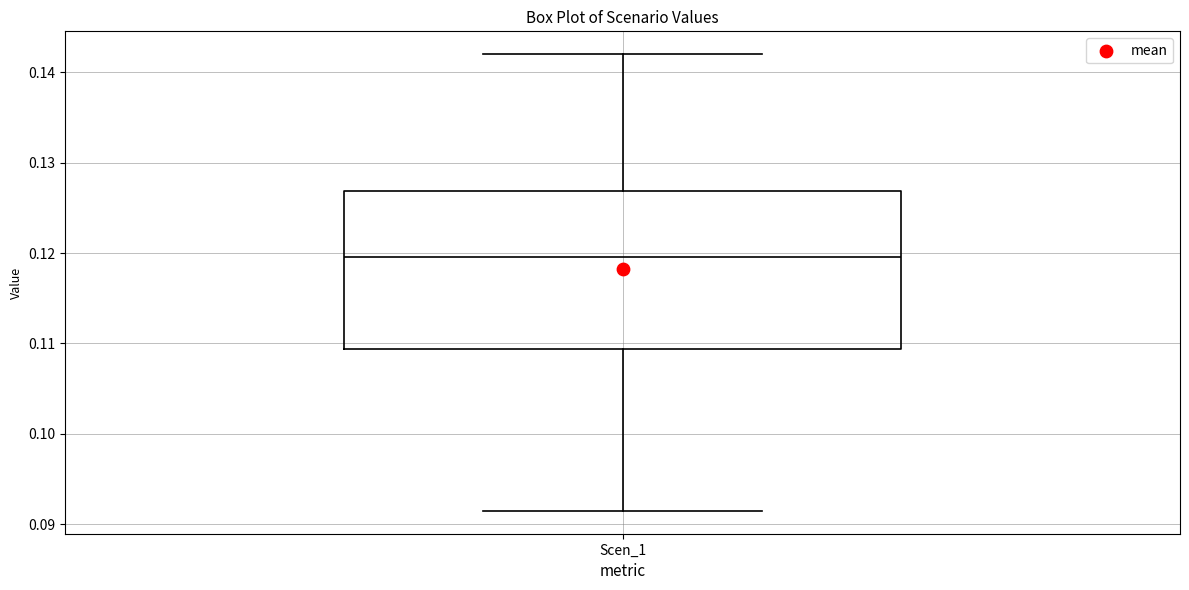

Where does the upper whisker of the box for Scen_1 end on the y-axis? The values are not printed on the chart, so give them approximately, as read against the axis.

0.142